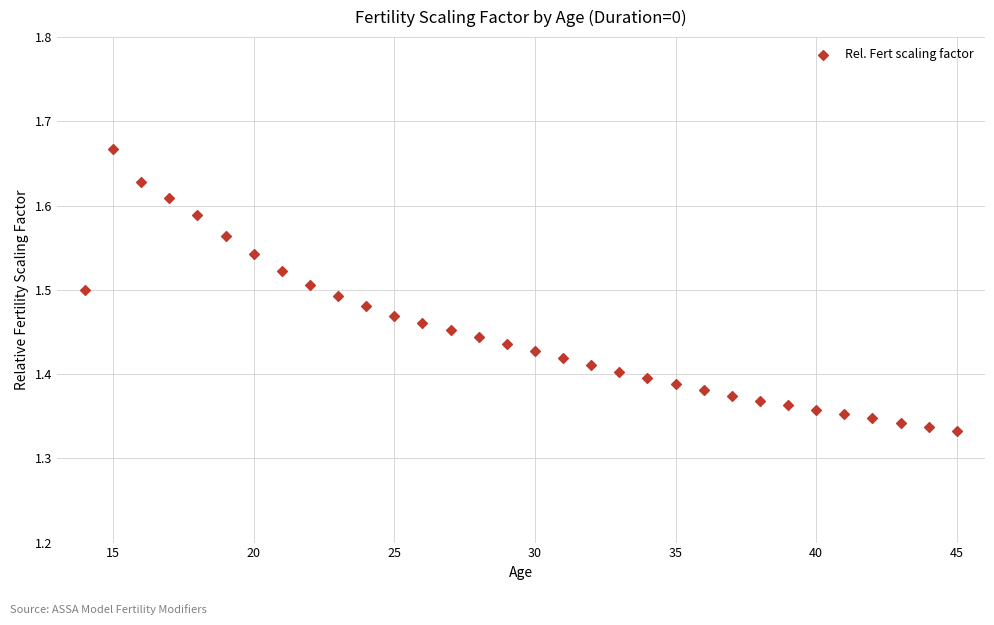

What is the range of Y values (max minus min)?

0.3